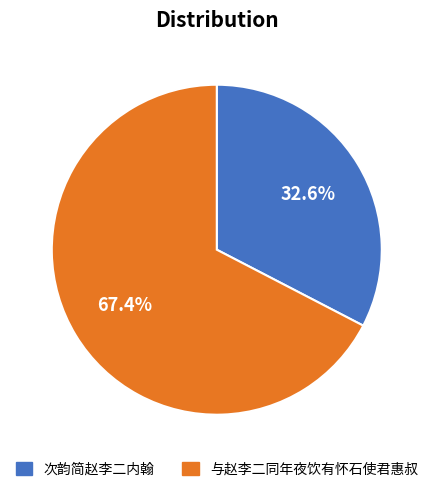

Is there a majority slice in this chart?

Yes